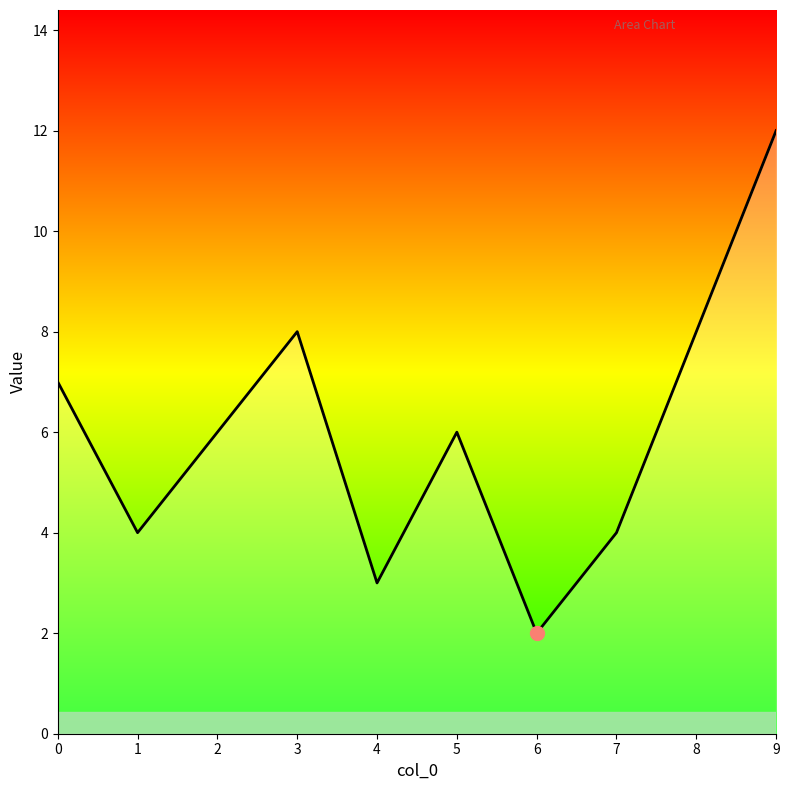

What is the difference between the values at 0 and 9?

5